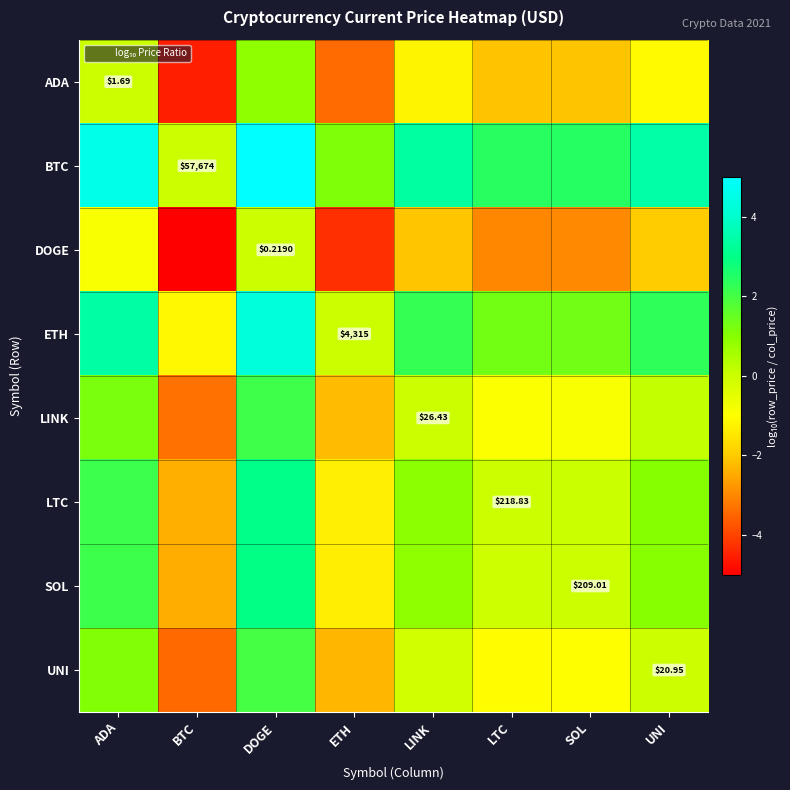

What is the maximum value shown in the chart?

5.4